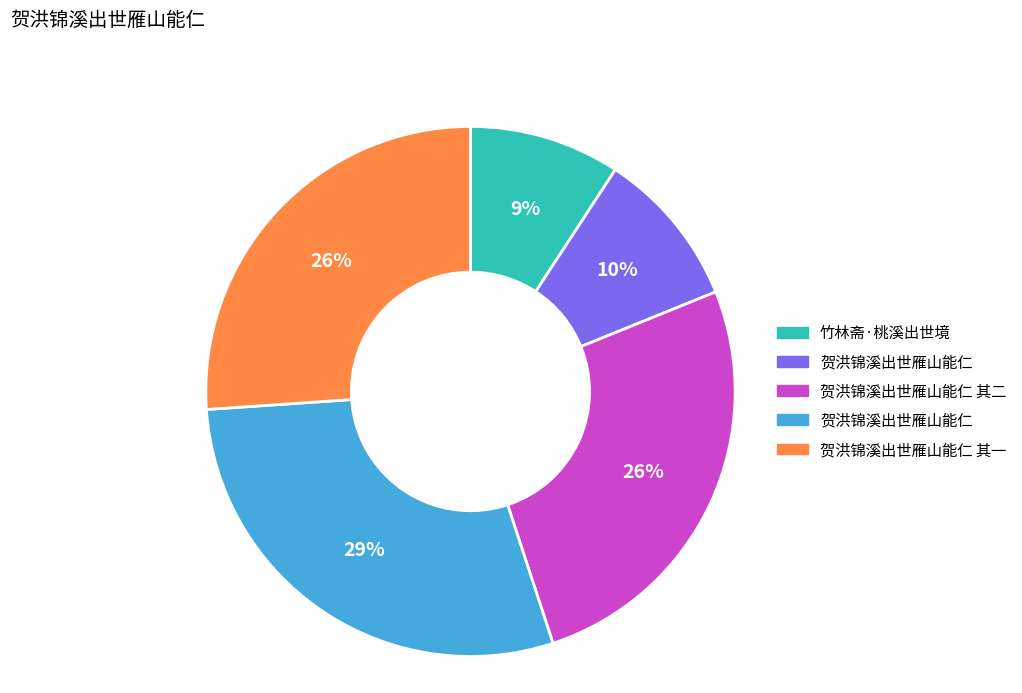

To the nearest percent, what is the difference between the largest and smallest slice percentages?

20%